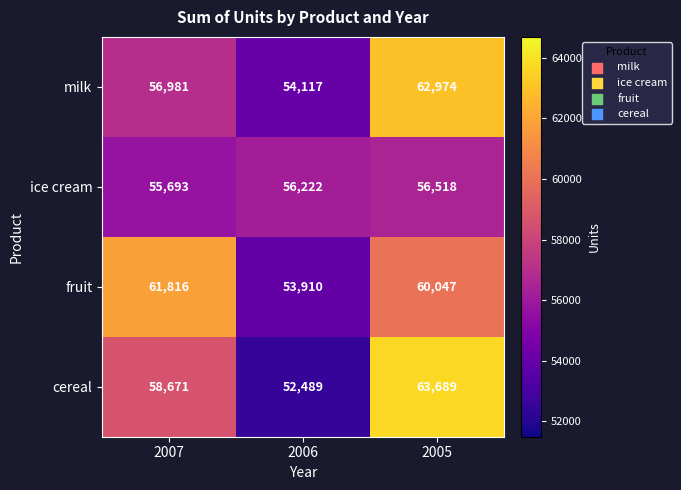

What is the total value across all series at 2005?

243228